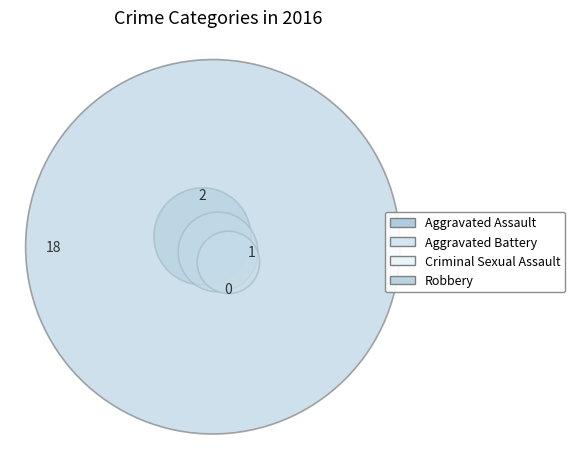

What is the smallest slice in the pie chart?

Criminal Sexual Assault